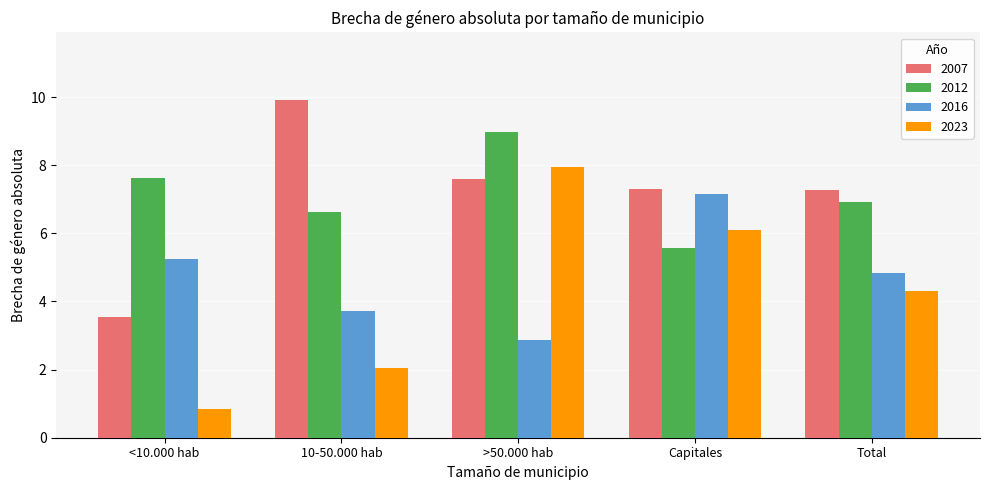

What is the value of the 2023 bar at the 5th from the left?

4.3